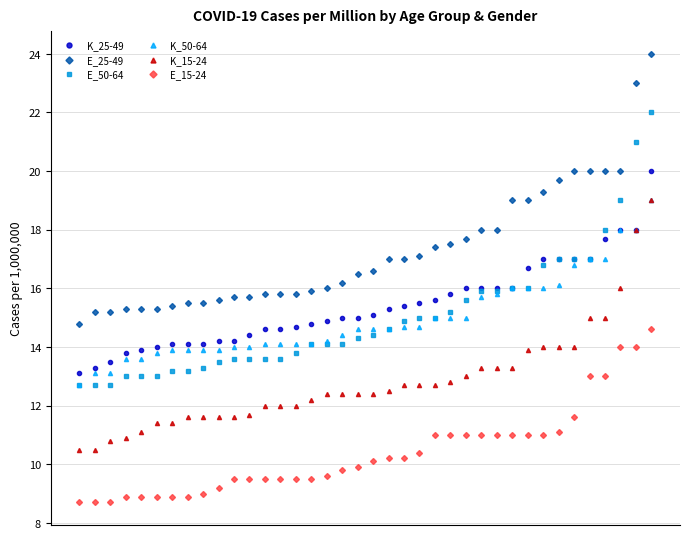

What is the sum of all E_25-49 values?

656.8